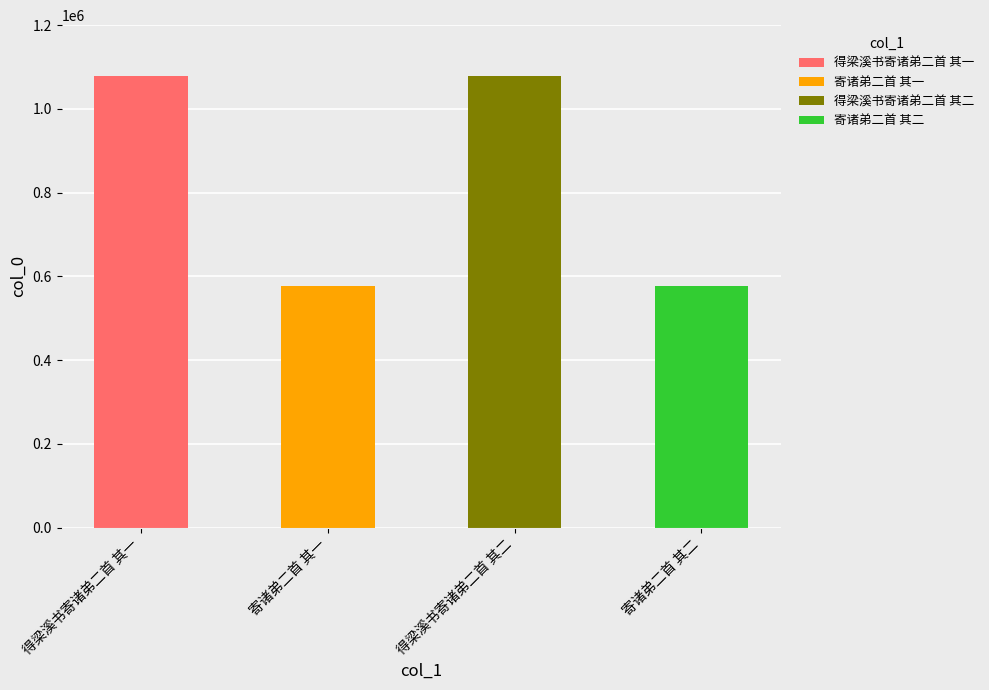

List the labels in order of value, smallest first.

寄诸弟二首 其一, 寄诸弟二首 其二, 得梁溪书寄诸弟二首 其一, 得梁溪书寄诸弟二首 其二